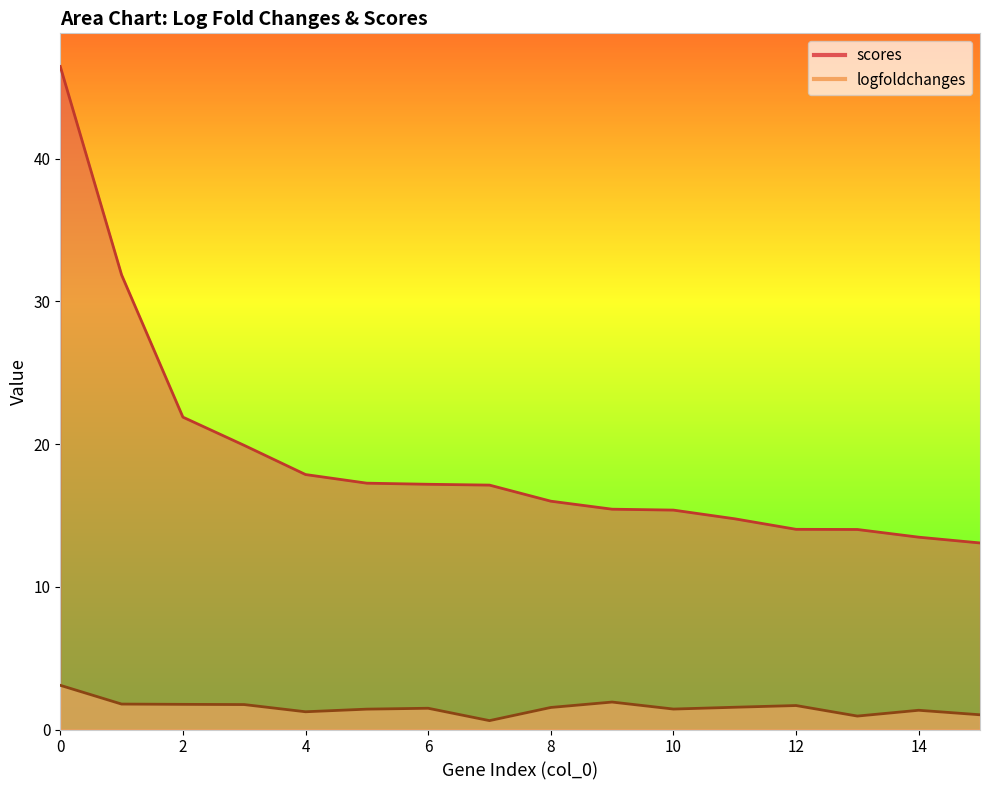

What is the difference between the maximum and minimum values in the scores series?

33.4